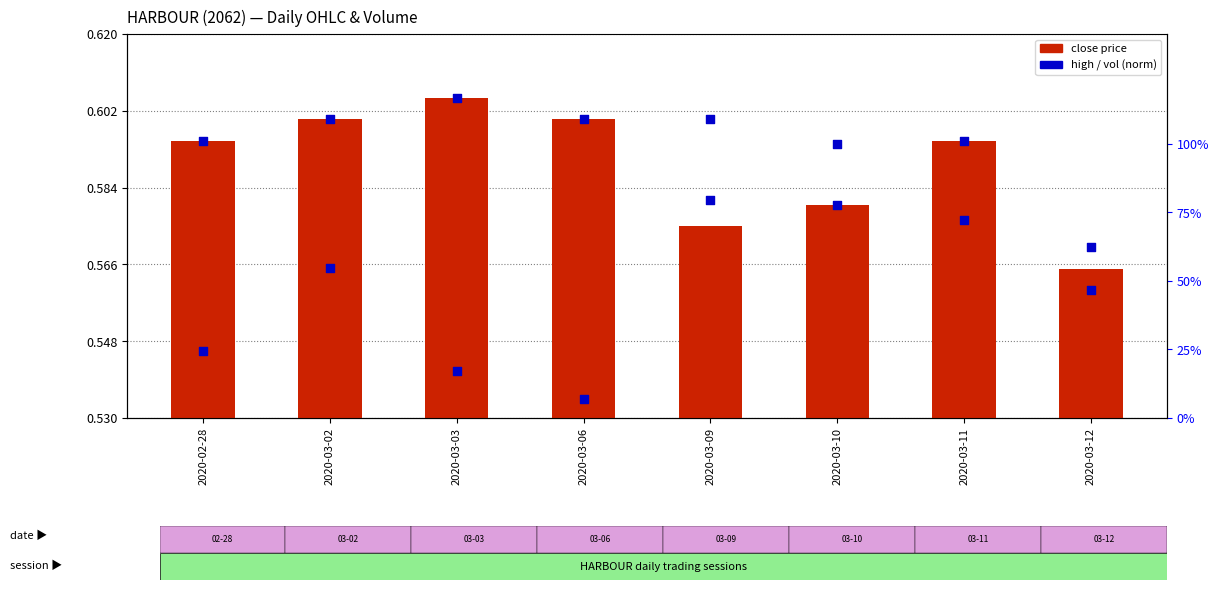

Which series contains the lowest Y value?

vol (norm)